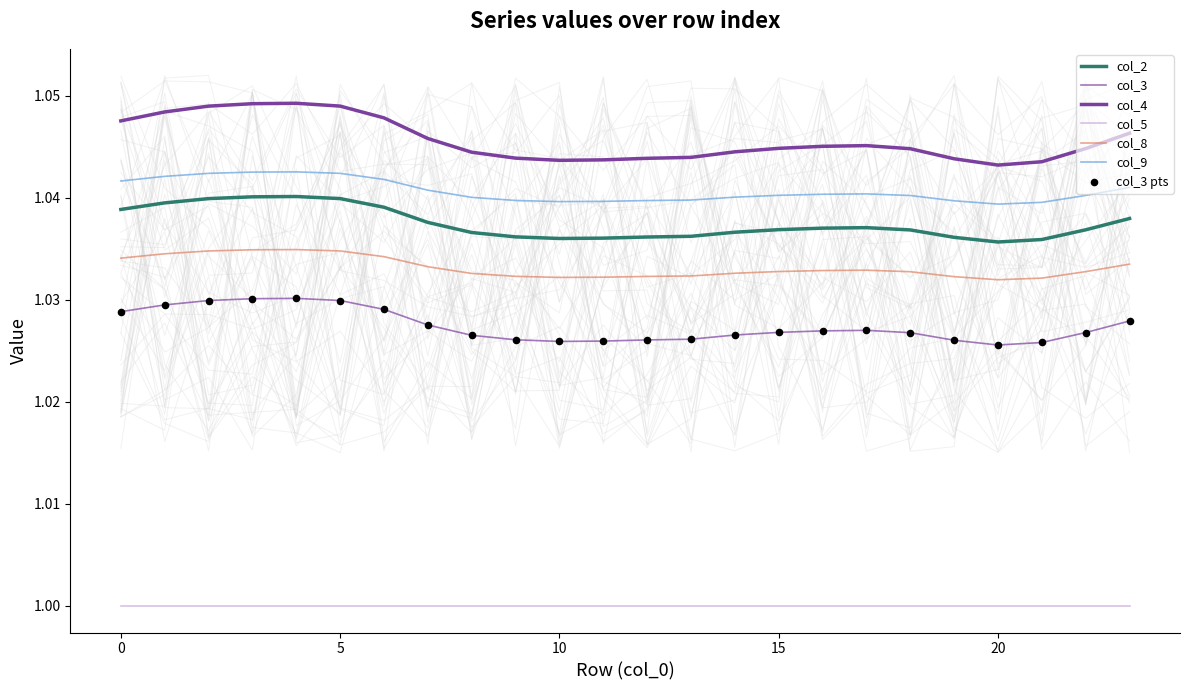

At how many categories does at least one series exceed 1?

24